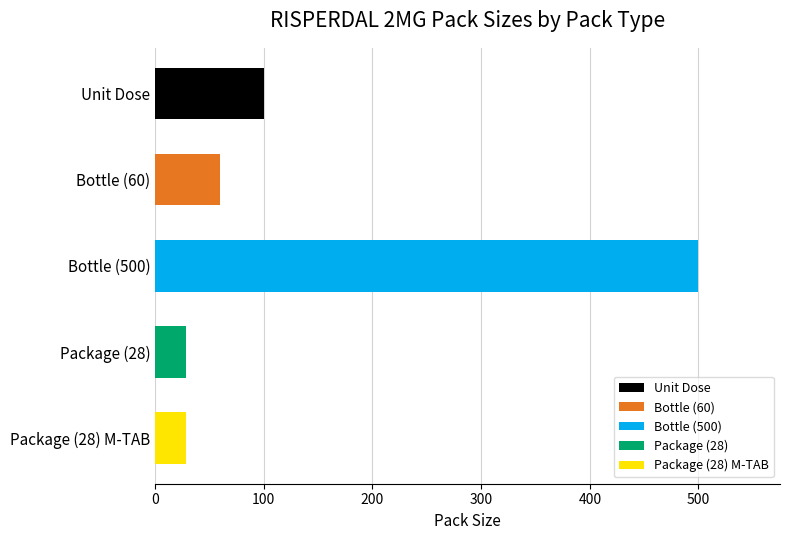

What is the difference between the second highest and minimum values?

72